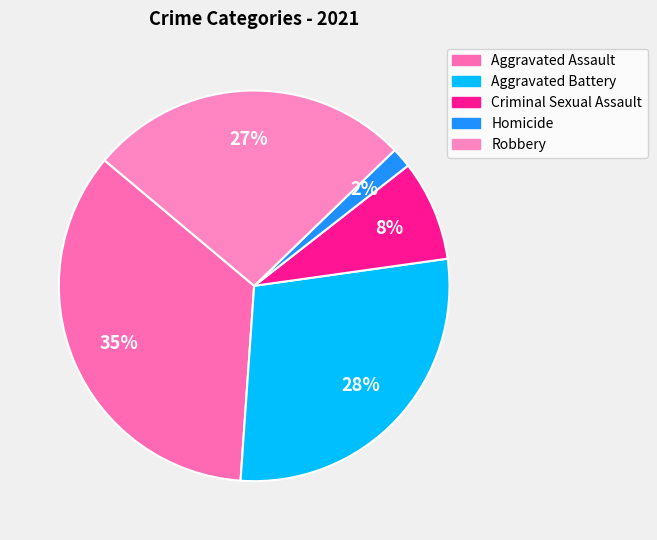

To the nearest percent, what is the combined percentage of Aggravated Battery and Aggravated Assault?

63%